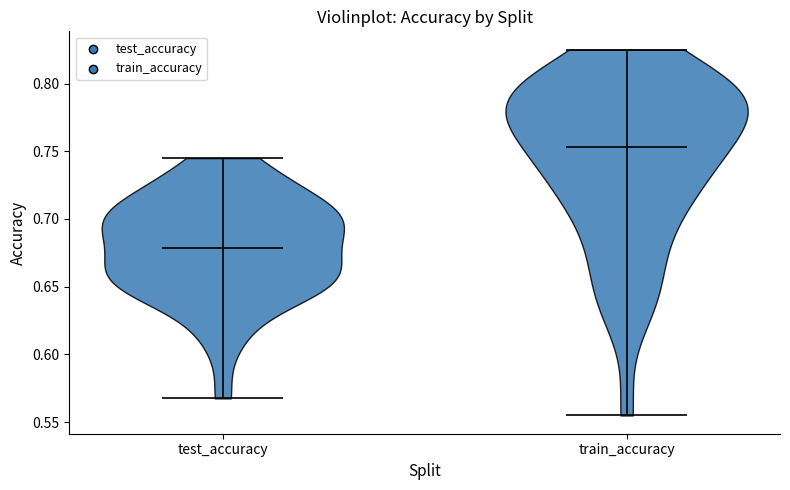

What is the lowest point the violin for train_accuracy reaches on the y-axis? The values are not printed on the chart, so give them approximately, as read against the axis.

0.555